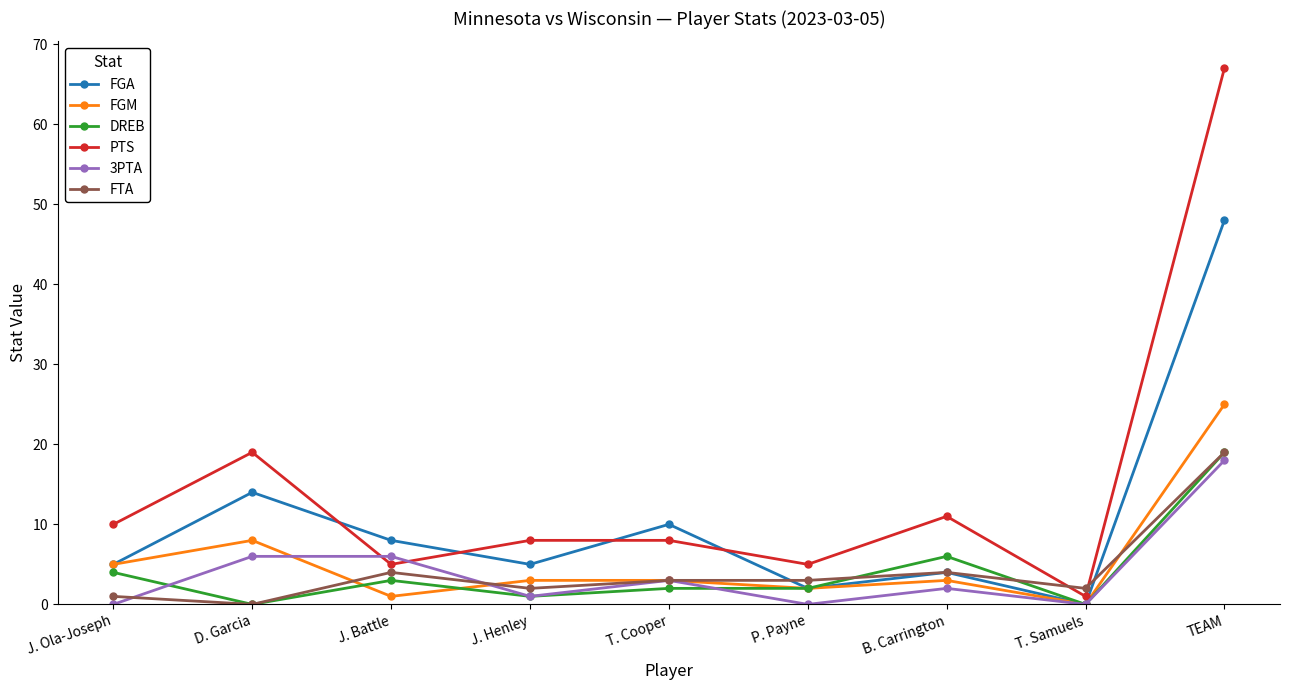

The value of FGA at TEAM is 81. True or false?

False